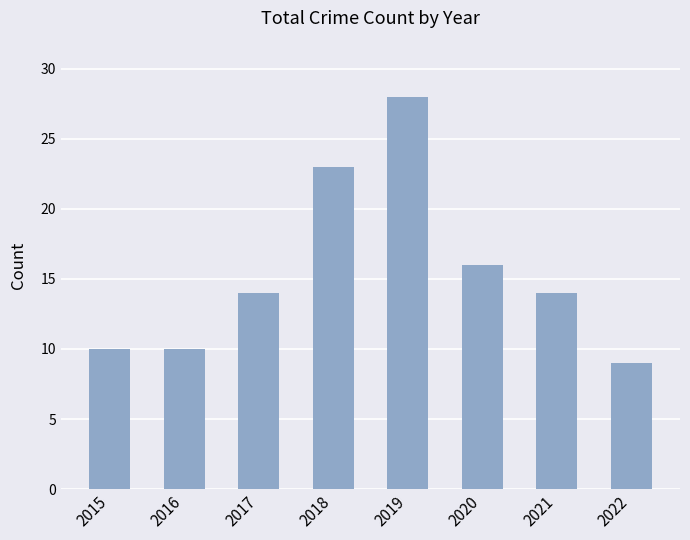

Count the number of data series in this chart.

1